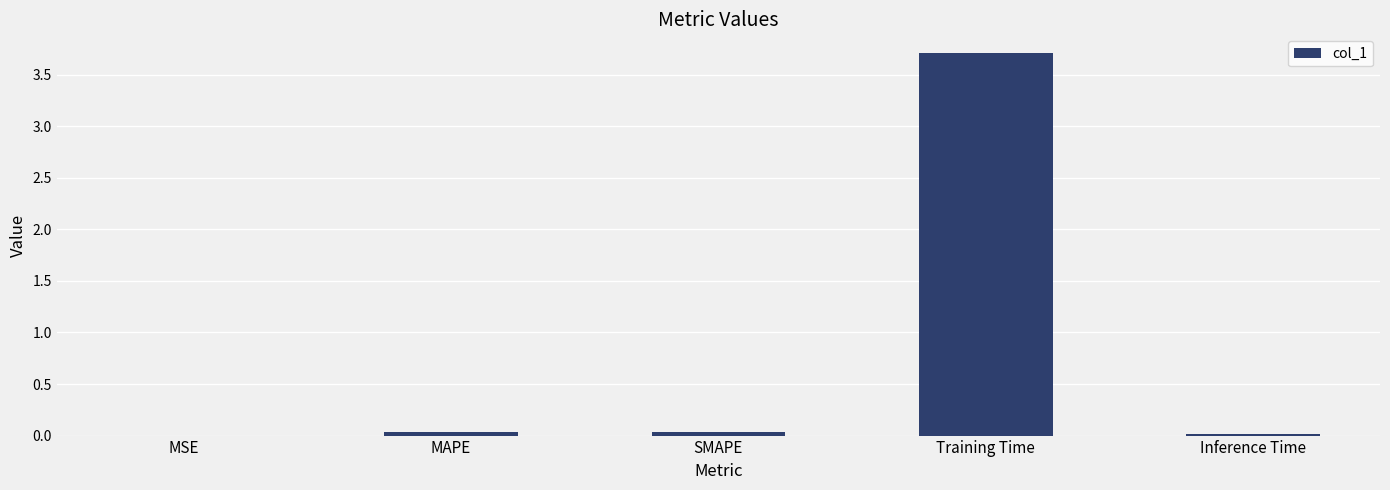

Are the bars horizontal?

No